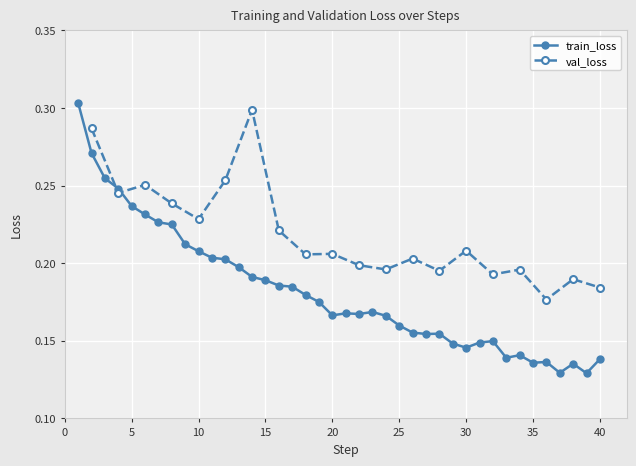

Count the train_loss values in the range 0 to 1.

40